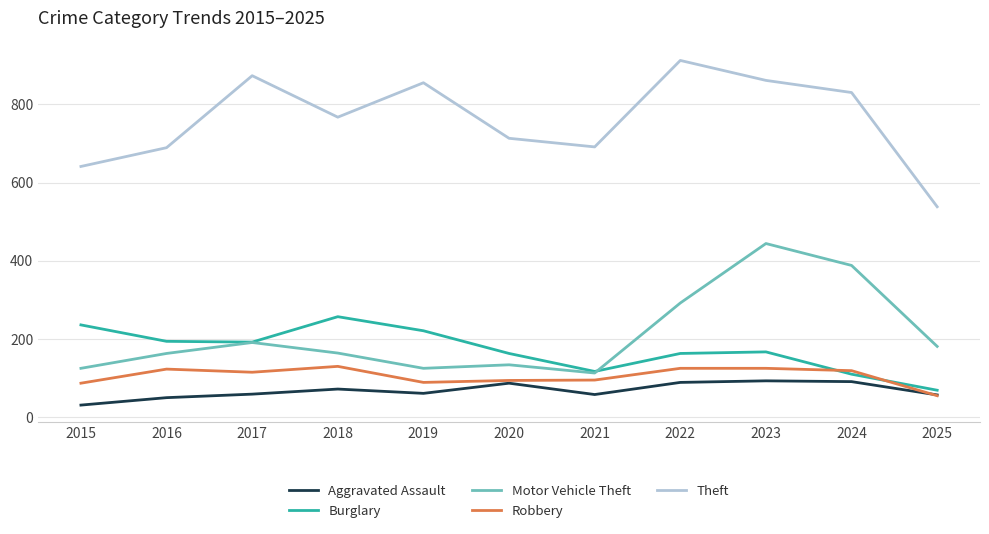

List the series in order of their peak value, lowest first.

Aggravated Assault, Robbery, Burglary, Motor Vehicle Theft, Theft